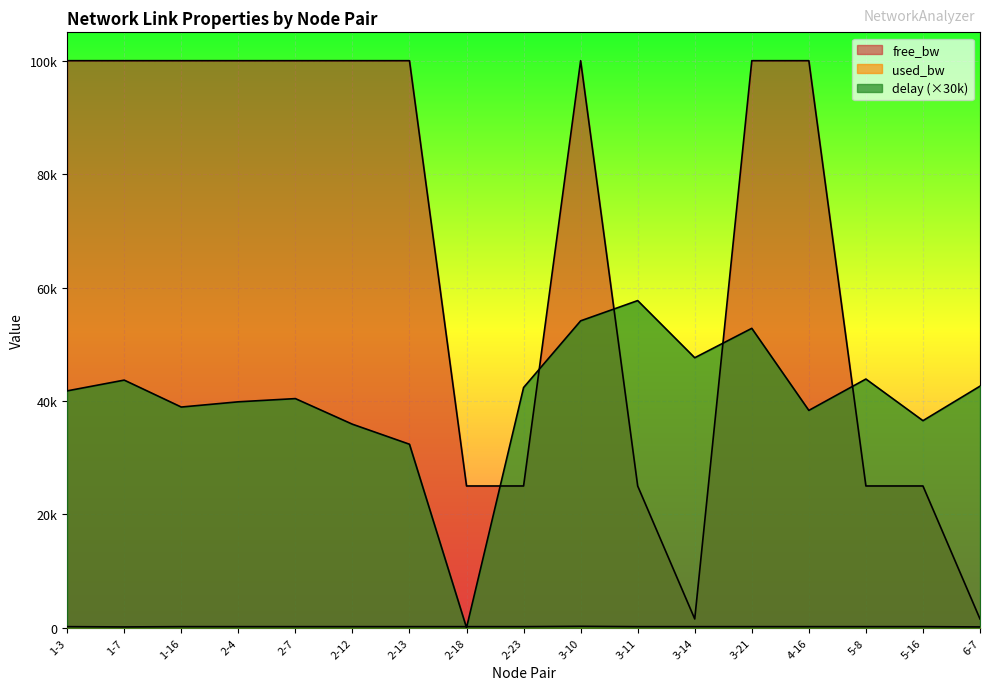

Reading right to left, list all the values displayed in this chart.

free_bw: 1549.9	24999.8	24999.8	99999.8	99999.8	1549.8	24999.8	99999.8	24999.8	24999.8	99999.8	99999.8	99999.8	99999.8	99999.8	99999.9	99999.8
used_bw: 144.0	191.9	191.9	191.9	191.9	191.9	191.9	247.9	191.9	191.9	191.9	191.9	191.9	191.9	191.9	143.9	191.9
delay: 42600.6	36517.4	43859.5	38327.0	52800.2	47614.6	57692.5	54119.8	42357.5	0.0	32361.7	35891.5	40408.4	39843.3	38920.7	43669.9	41771.0